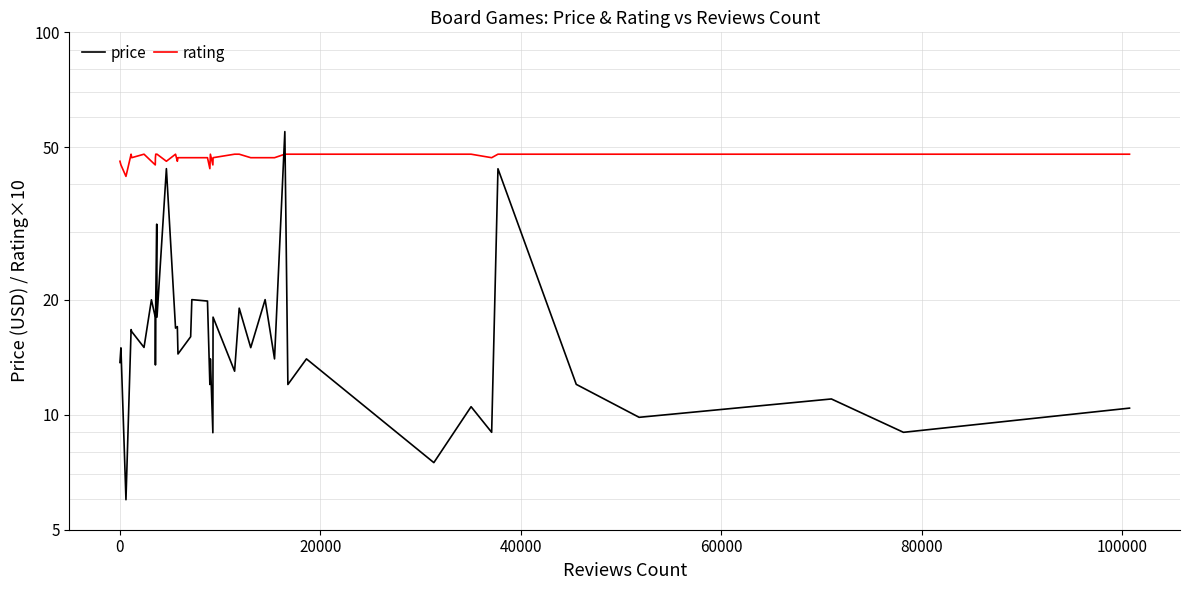

What is the difference between the maximum and second lowest values in the rating series?

4.0